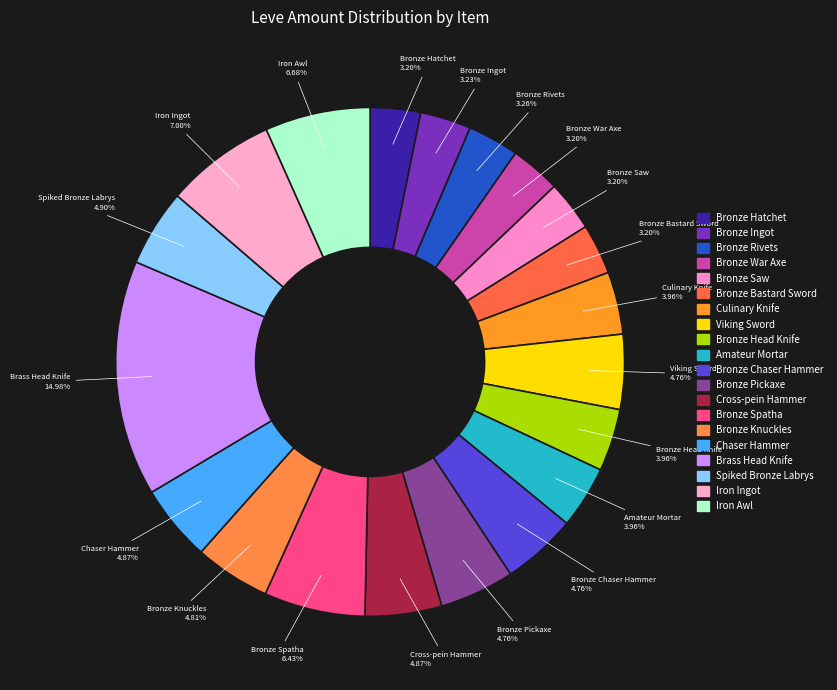

What percentage is the Iron Ingot slice, to the nearest percent?

7%